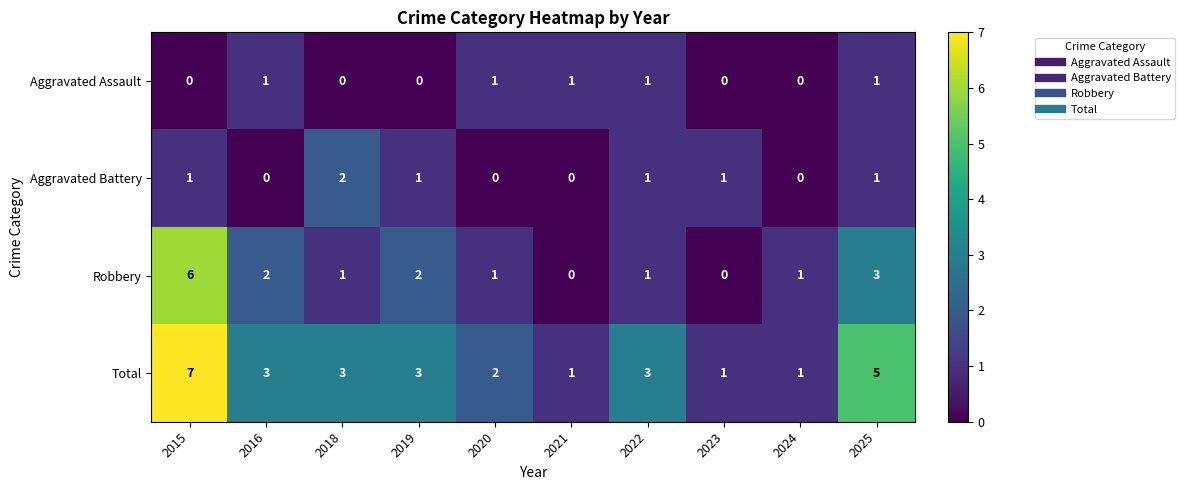

What is the sum of the Total values at 2024 and 2018?

4